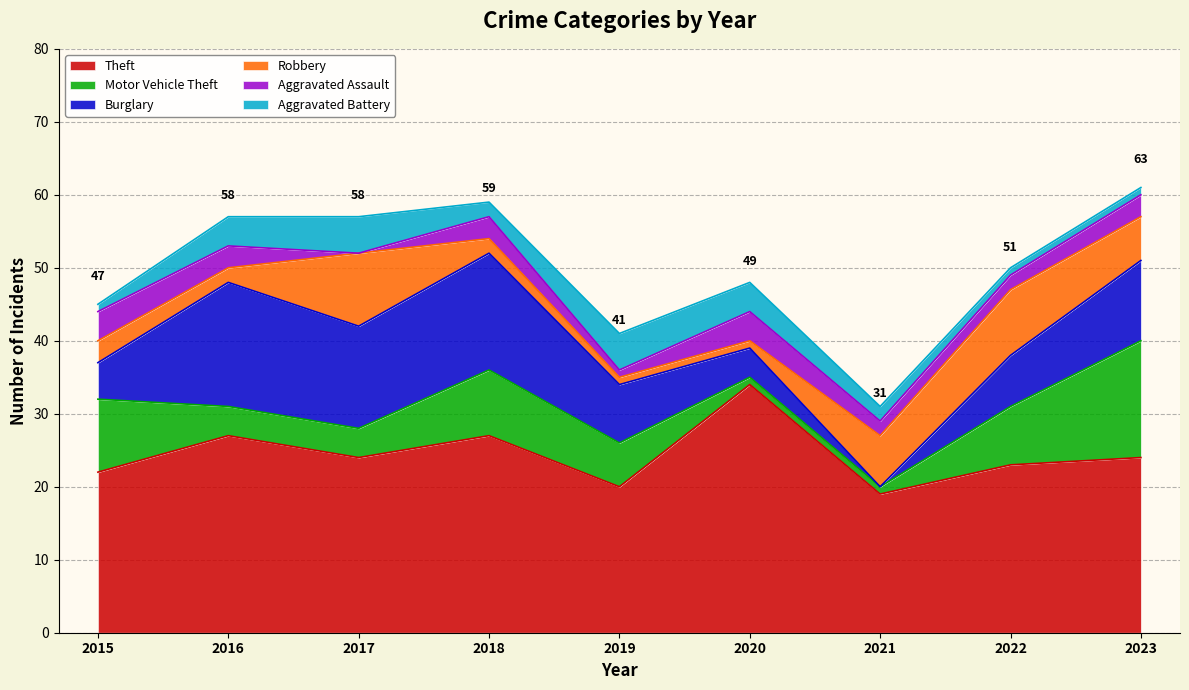

At which label does Aggravated Battery first exceed 2?

2016